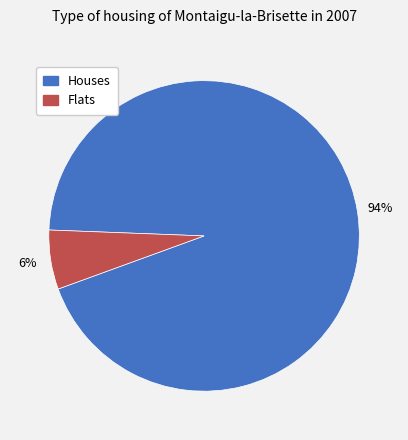

To the nearest percent, what is the difference between the largest and smallest slice percentages?

88%